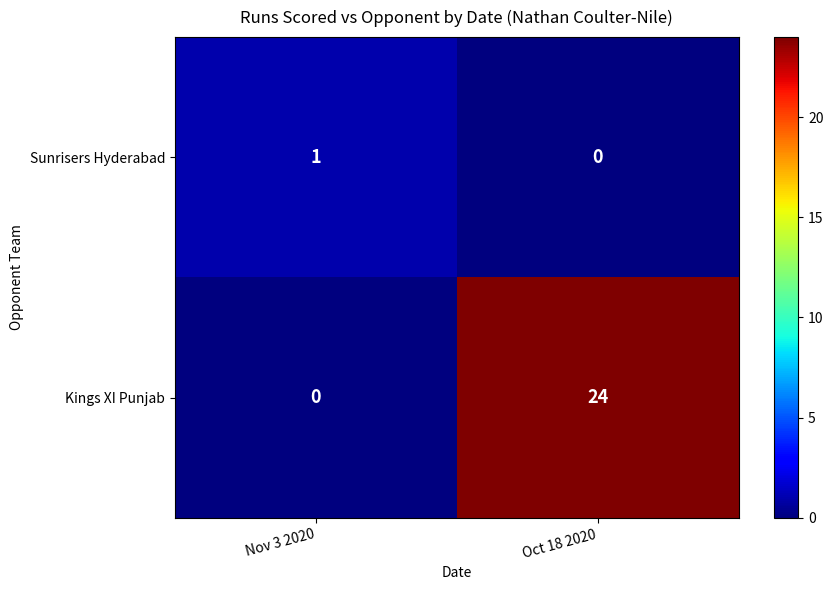

How many data points in Sunrisers Hyderabad are less than 1?

1